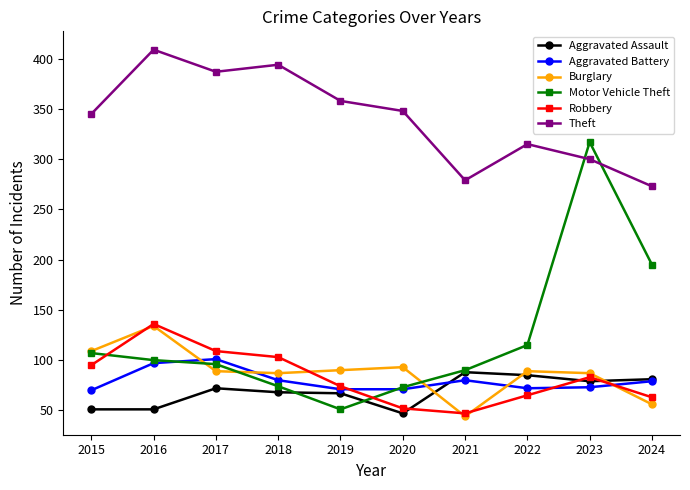

Does the chart display data point markers on the line(s)?

Yes